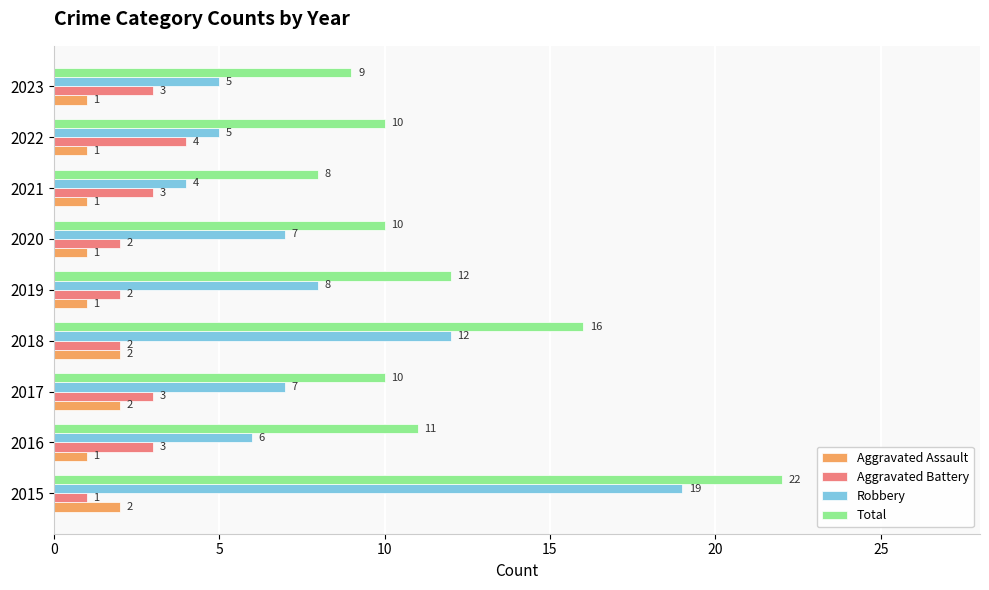

List the series in order of their peak value, lowest first.

Aggravated Assault, Aggravated Battery, Robbery, Total